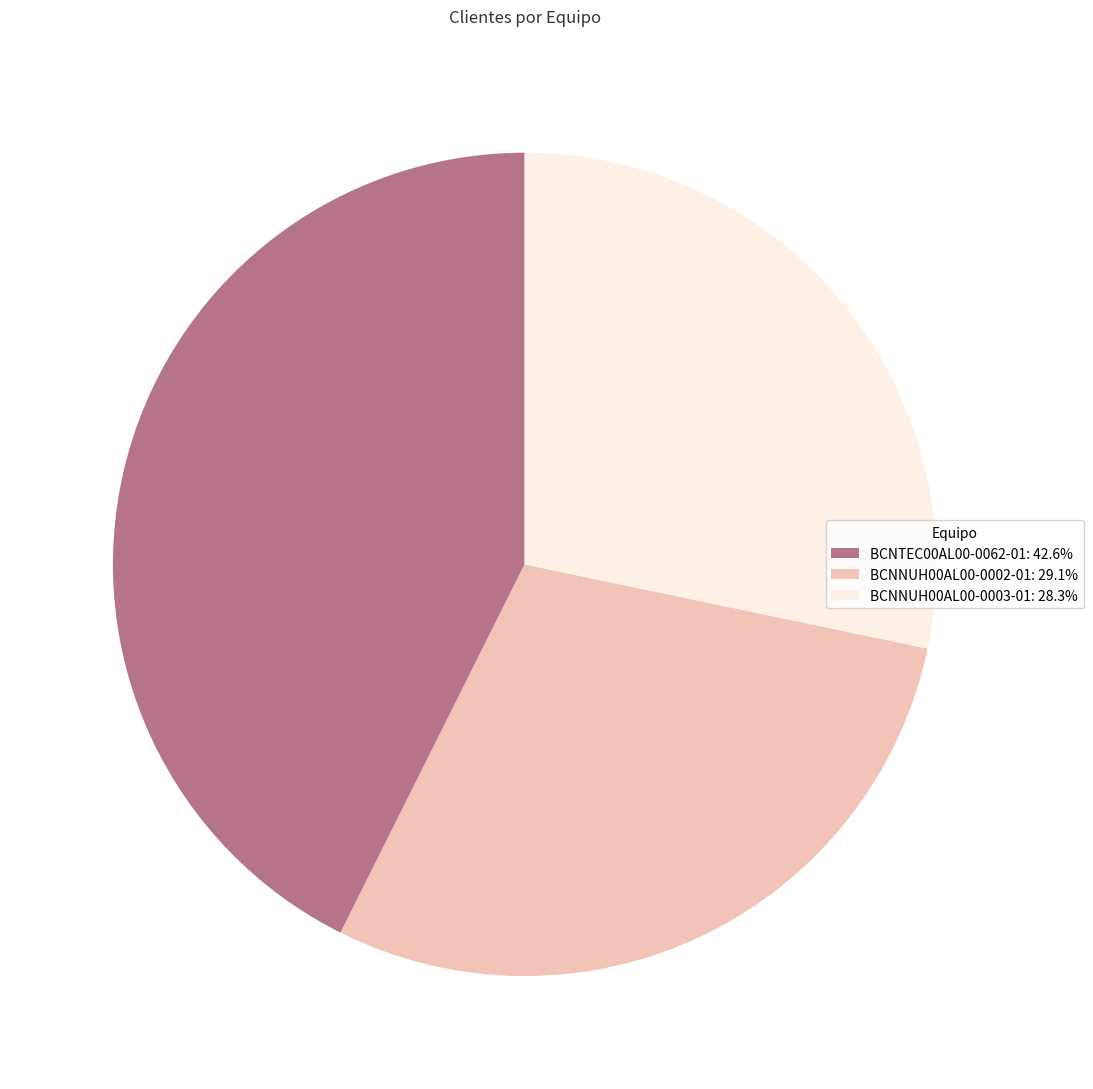

Does BCNNUH00AL00-0002-01: 29.1% represent more than half of the total?

No